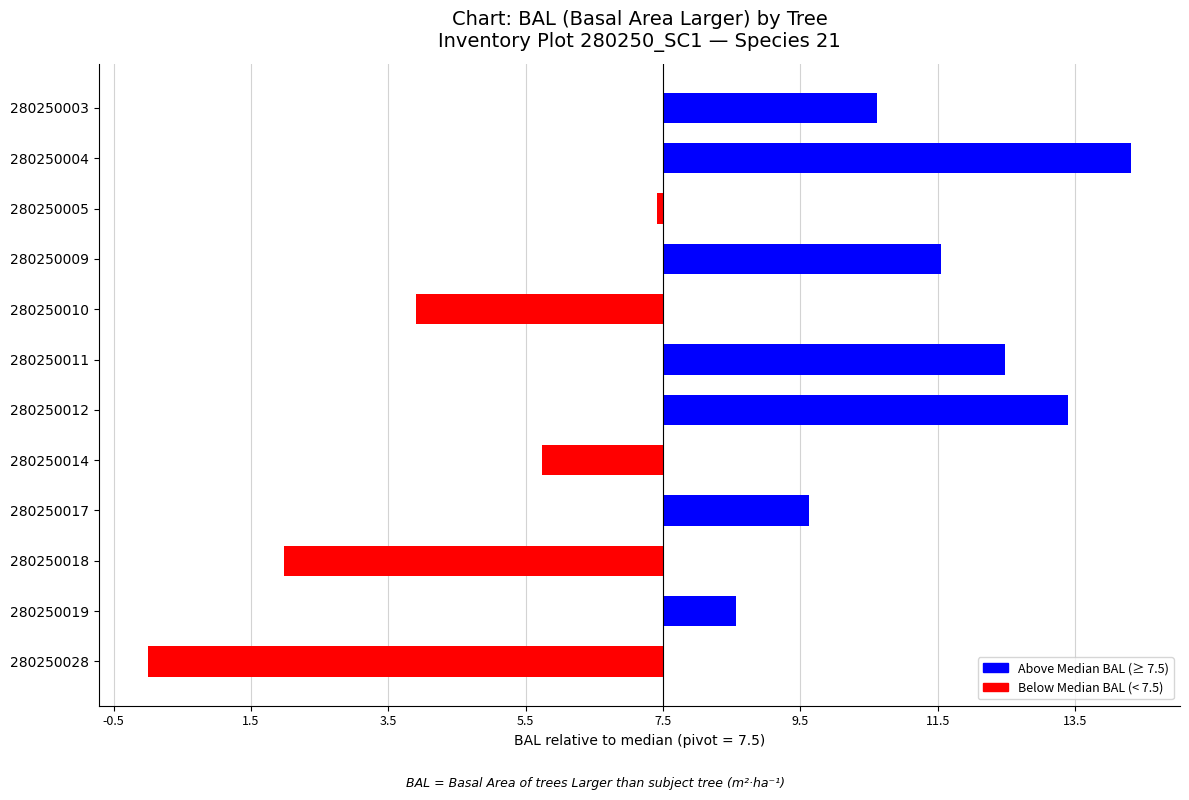

Approximately how many times larger is the value at 280250017 compared to 280250004?

0.3